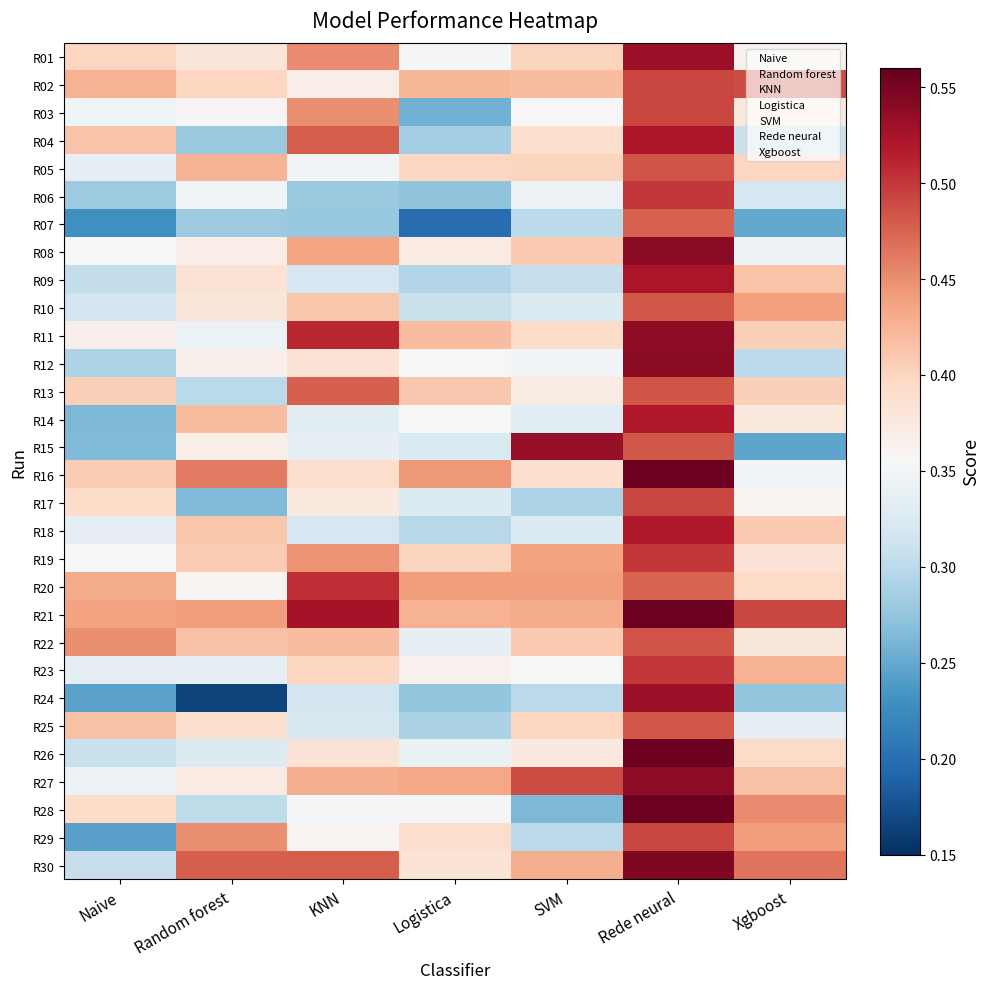

Reading left to right, transcribe all the data shown in this chart.

R01: Naive=0.4	Random forest=0.4	KNN=0.5	Logistica=0.4	SVM=0.4	Rede neural=0.5	Xgboost=0.4
R02: Naive=0.4	Random forest=0.4	KNN=0.4	Logistica=0.4	SVM=0.4	Rede neural=0.5	Xgboost=0.5
R03: Naive=0.3	Random forest=0.4	KNN=0.4	Logistica=0.3	SVM=0.4	Rede neural=0.5	Xgboost=0.4
R04: Naive=0.4	Random forest=0.3	KNN=0.5	Logistica=0.3	SVM=0.4	Rede neural=0.5	Xgboost=0.3
R05: Naive=0.3	Random forest=0.4	KNN=0.3	Logistica=0.4	SVM=0.4	Rede neural=0.5	Xgboost=0.4
R06: Naive=0.3	Random forest=0.3	KNN=0.3	Logistica=0.3	SVM=0.3	Rede neural=0.5	Xgboost=0.3
R07: Naive=0.2	Random forest=0.3	KNN=0.3	Logistica=0.2	SVM=0.3	Rede neural=0.5	Xgboost=0.2
R08: Naive=0.4	Random forest=0.4	KNN=0.4	Logistica=0.4	SVM=0.4	Rede neural=0.5	Xgboost=0.3
R09: Naive=0.3	Random forest=0.4	KNN=0.3	Logistica=0.3	SVM=0.3	Rede neural=0.5	Xgboost=0.4
R10: Naive=0.3	Random forest=0.4	KNN=0.4	Logistica=0.3	SVM=0.3	Rede neural=0.5	Xgboost=0.4
R11: Naive=0.4	Random forest=0.3	KNN=0.5	Logistica=0.4	SVM=0.4	Rede neural=0.5	Xgboost=0.4
R12: Naive=0.3	Random forest=0.4	KNN=0.4	Logistica=0.4	SVM=0.3	Rede neural=0.5	Xgboost=0.3
R13: Naive=0.4	Random forest=0.3	KNN=0.5	Logistica=0.4	SVM=0.4	Rede neural=0.5	Xgboost=0.4
R14: Naive=0.3	Random forest=0.4	KNN=0.3	Logistica=0.4	SVM=0.3	Rede neural=0.5	Xgboost=0.4
R15: Naive=0.3	Random forest=0.4	KNN=0.3	Logistica=0.3	SVM=0.5	Rede neural=0.5	Xgboost=0.2
R16: Naive=0.4	Random forest=0.5	KNN=0.4	Logistica=0.4	SVM=0.4	Rede neural=0.6	Xgboost=0.3
R17: Naive=0.4	Random forest=0.3	KNN=0.4	Logistica=0.3	SVM=0.3	Rede neural=0.5	Xgboost=0.4
R18: Naive=0.3	Random forest=0.4	KNN=0.3	Logistica=0.3	SVM=0.3	Rede neural=0.5	Xgboost=0.4
R19: Naive=0.4	Random forest=0.4	KNN=0.4	Logistica=0.4	SVM=0.4	Rede neural=0.5	Xgboost=0.4
R20: Naive=0.4	Random forest=0.4	KNN=0.5	Logistica=0.4	SVM=0.4	Rede neural=0.5	Xgboost=0.4
R21: Naive=0.4	Random forest=0.4	KNN=0.5	Logistica=0.4	SVM=0.4	Rede neural=0.6	Xgboost=0.5
R22: Naive=0.5	Random forest=0.4	KNN=0.4	Logistica=0.3	SVM=0.4	Rede neural=0.5	Xgboost=0.4
R23: Naive=0.3	Random forest=0.3	KNN=0.4	Logistica=0.4	SVM=0.4	Rede neural=0.5	Xgboost=0.4
R24: Naive=0.2	Random forest=0.2	KNN=0.3	Logistica=0.3	SVM=0.3	Rede neural=0.5	Xgboost=0.3
R25: Naive=0.4	Random forest=0.4	KNN=0.3	Logistica=0.3	SVM=0.4	Rede neural=0.5	Xgboost=0.3
R26: Naive=0.3	Random forest=0.3	KNN=0.4	Logistica=0.3	SVM=0.4	Rede neural=0.6	Xgboost=0.4
R27: Naive=0.3	Random forest=0.4	KNN=0.4	Logistica=0.4	SVM=0.5	Rede neural=0.5	Xgboost=0.4
R28: Naive=0.4	Random forest=0.3	KNN=0.4	Logistica=0.4	SVM=0.3	Rede neural=0.6	Xgboost=0.5
R29: Naive=0.2	Random forest=0.4	KNN=0.4	Logistica=0.4	SVM=0.3	Rede neural=0.5	Xgboost=0.4
R30: Naive=0.3	Random forest=0.5	KNN=0.5	Logistica=0.4	SVM=0.4	Rede neural=0.5	Xgboost=0.5